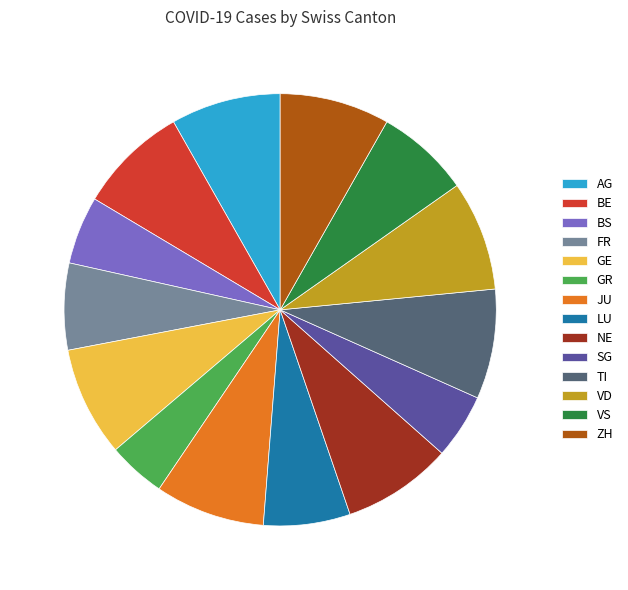

Which slice is the smallest?

GR